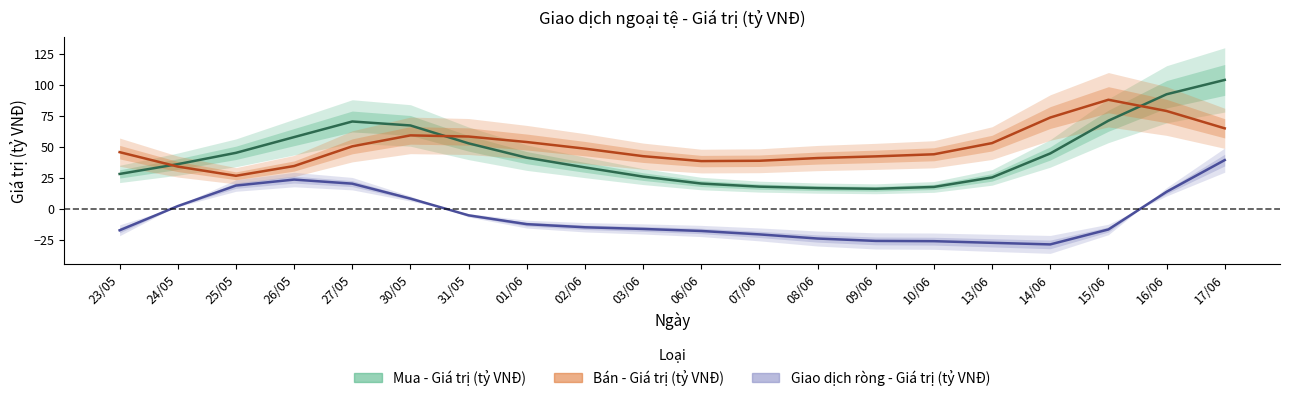

Which series has the largest total across all categories?

Bán - Giá trị (tỷ VNĐ)